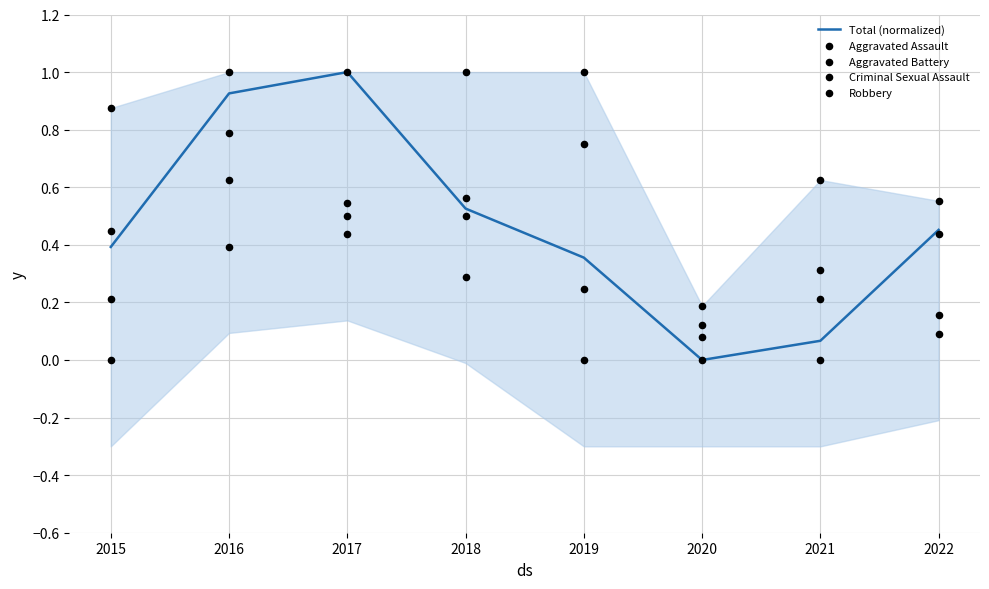

Which series reaches the minimum Y coordinate?

Total (normalized)